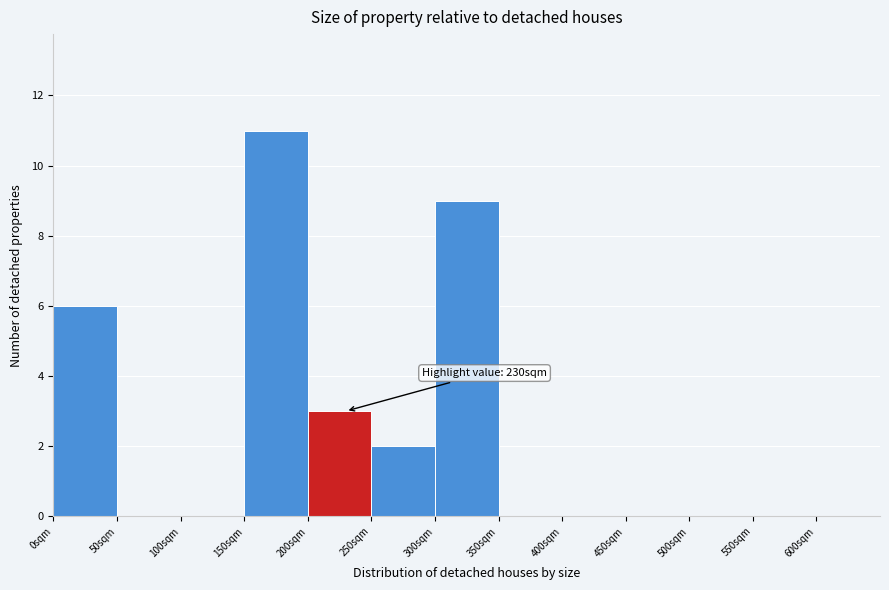

Which range on the x-axis has the tallest bar?

150 to 200